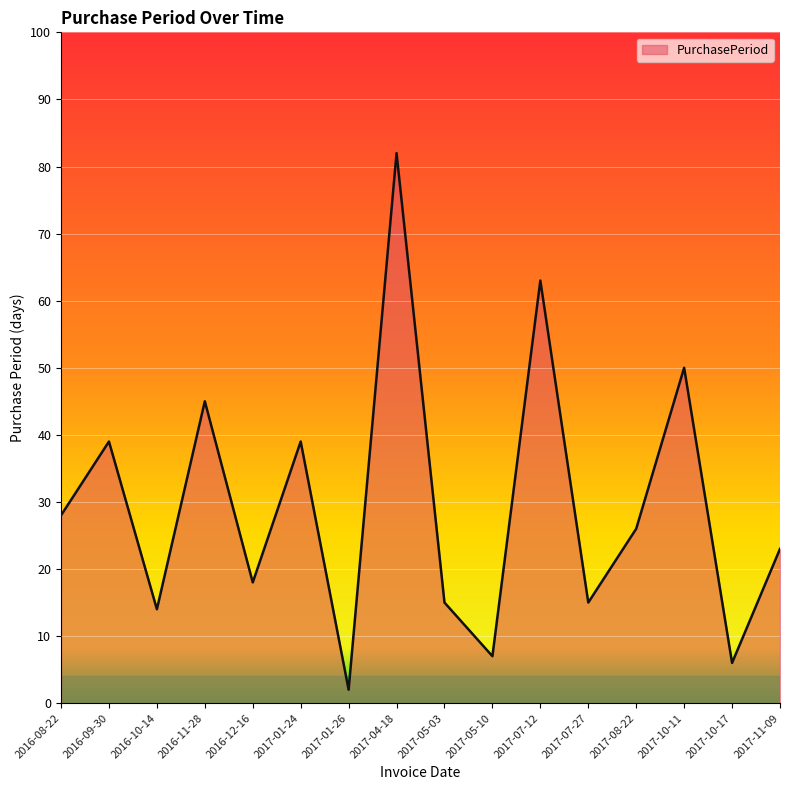

Reading right to left, list all the values displayed in this chart.

23	6	50	26	15	63	7	15	82	2	39	18	45	14	39	28